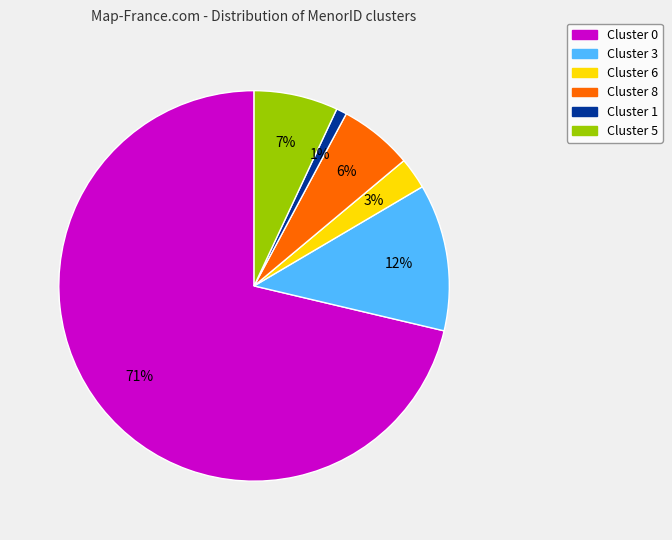

Is it true that Cluster 0 is 64% of the pie?

False